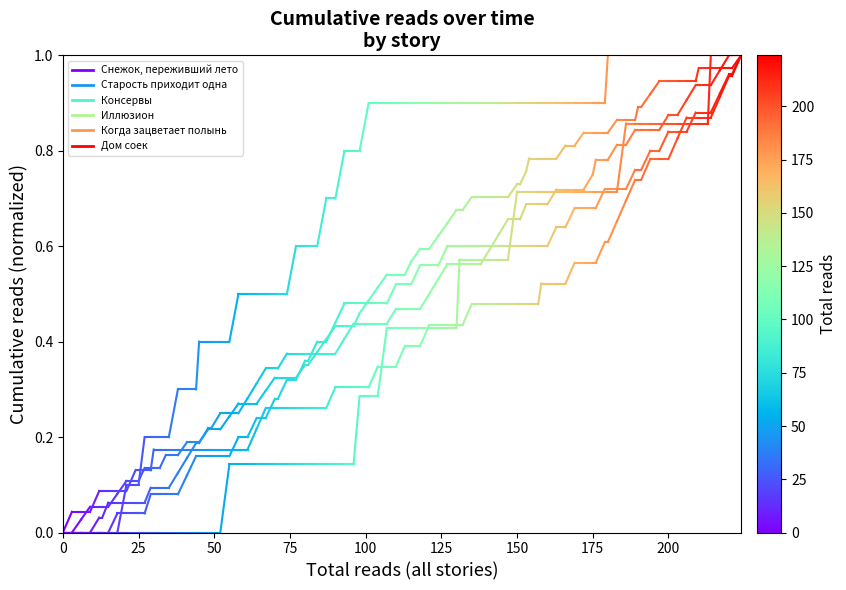

Rank the series at 25 from highest to lowest value.

Дом соек, Снежок, переживший лето, Старость приходит одна, Консервы, Иллюзион, Когда зацветает полынь